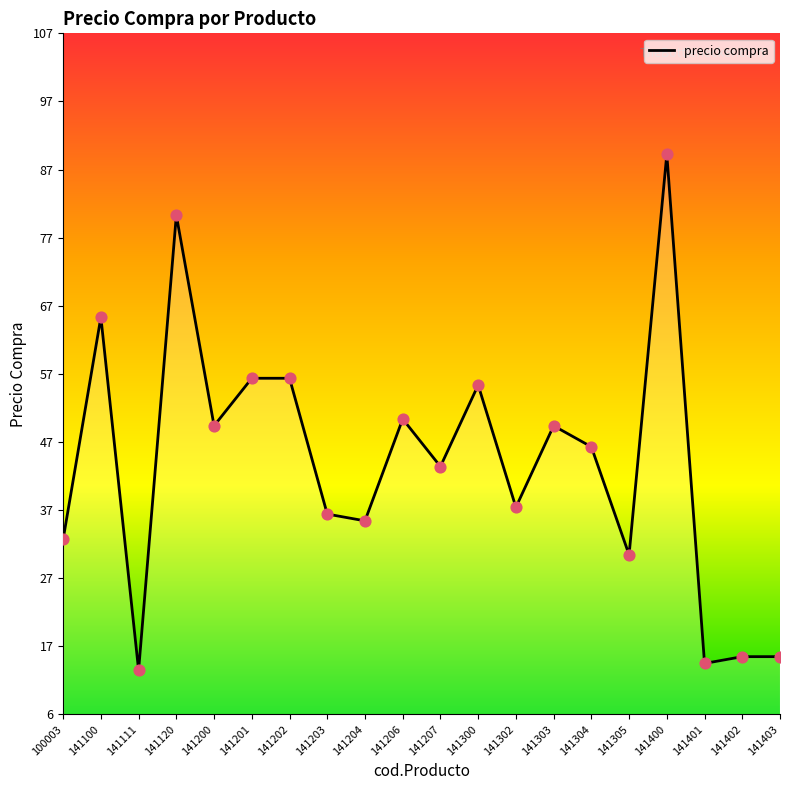

Which has a higher value, 141206 or 141403?

141206